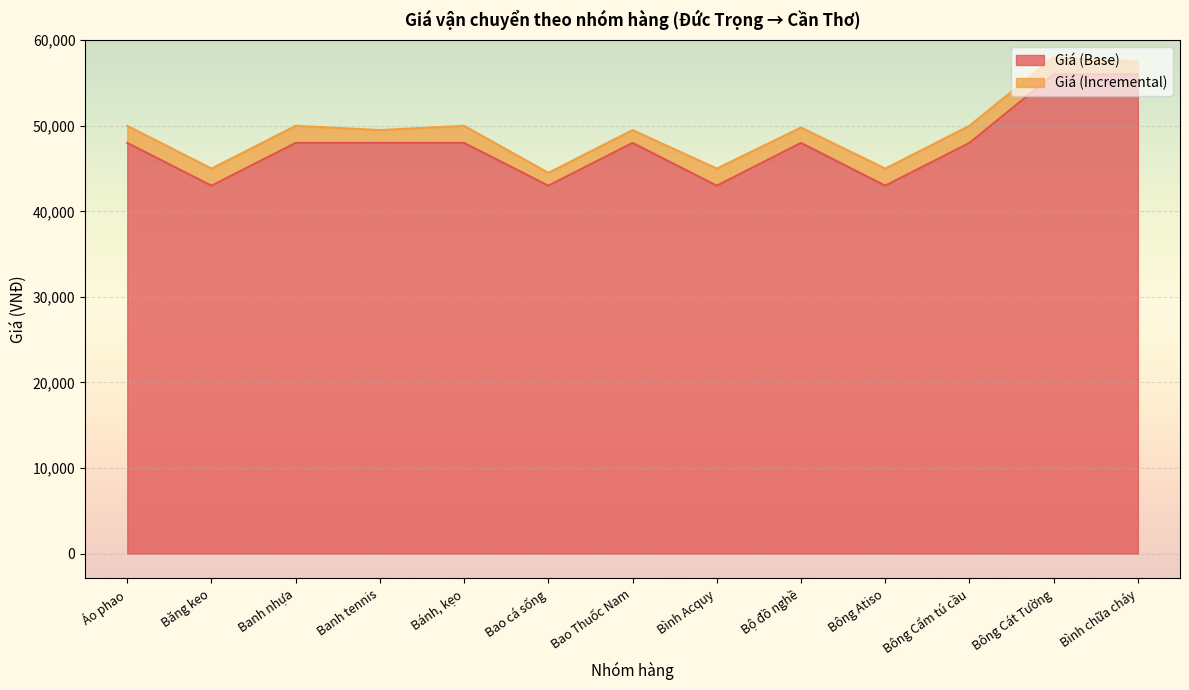

What is the label of the 8th point from the right?

Bao cá sống